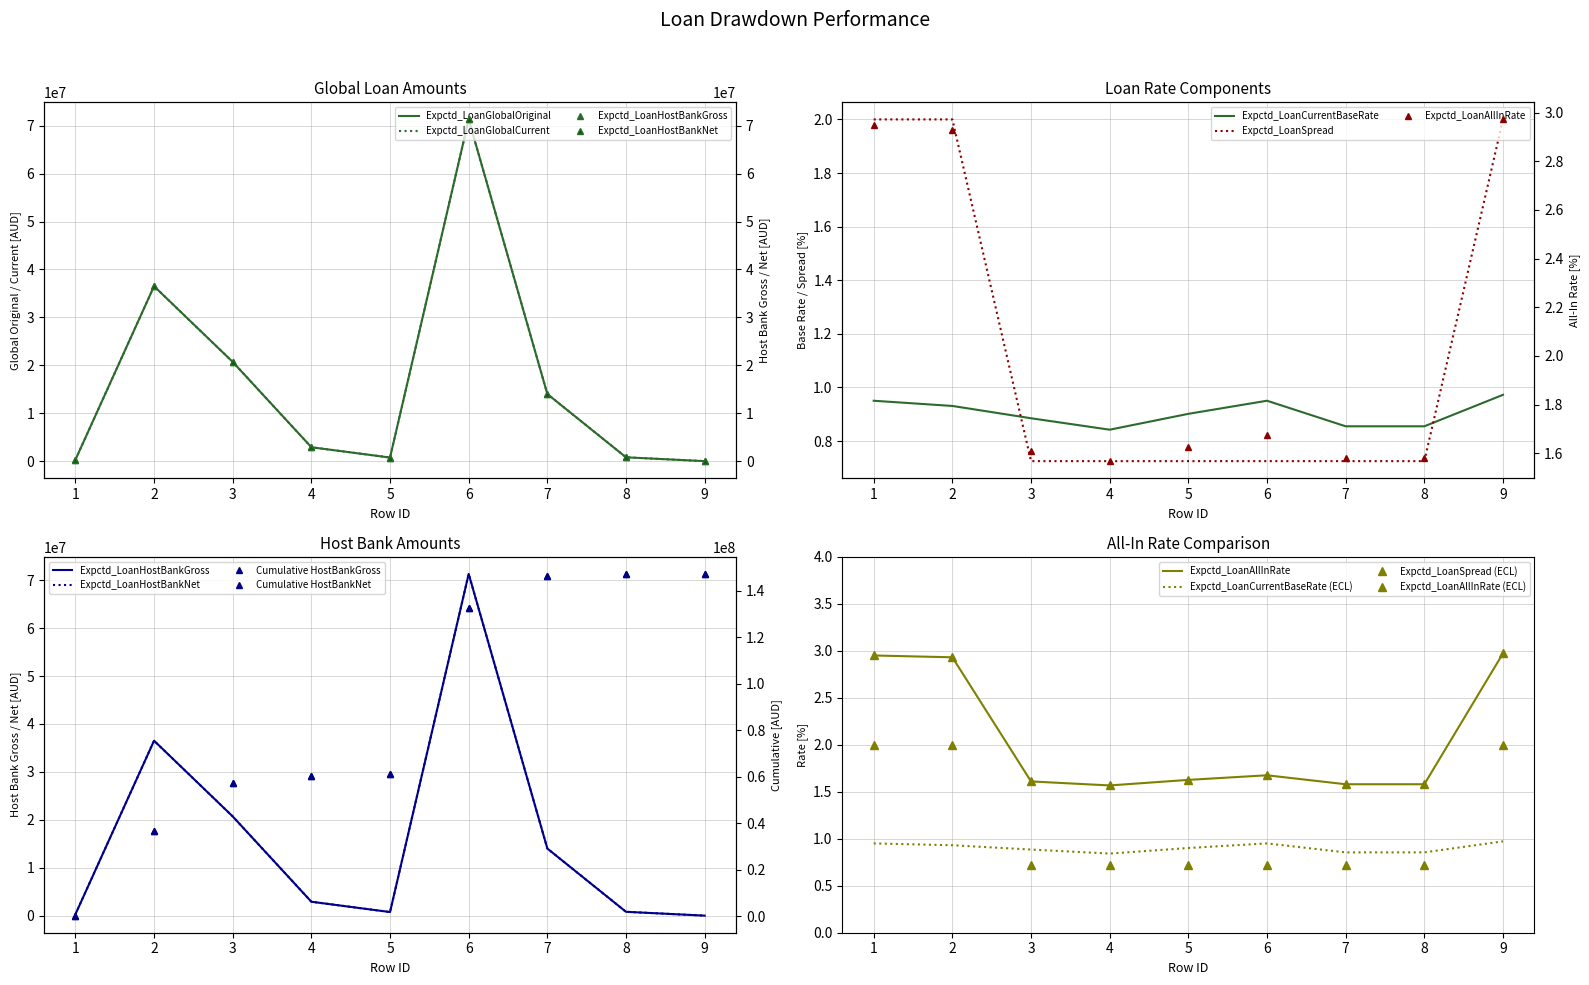

True or false: Expctd_LoanGlobalCurrent has a value of 71300000.0 at 6.

True